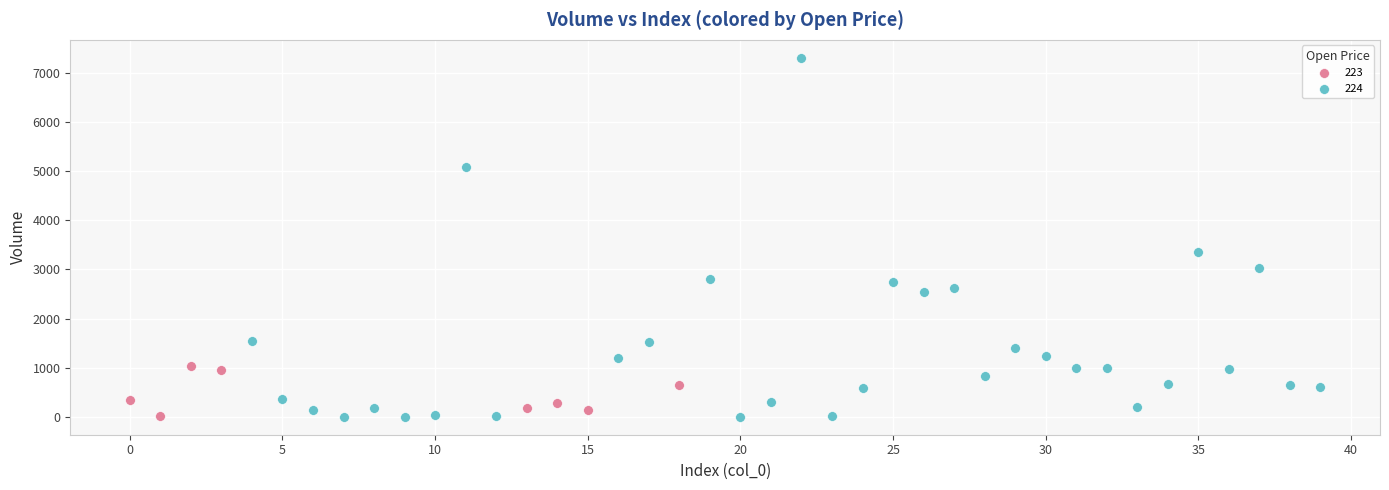

Which series has the widest spread of Y values?

224